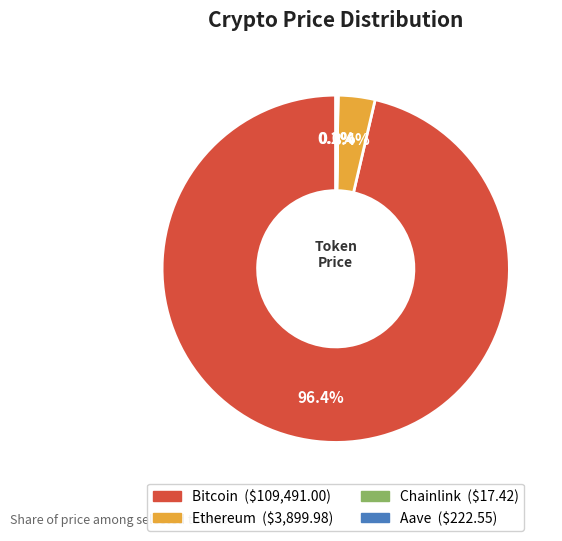

The Ethereum slice represents 12% of the pie. True or false?

False